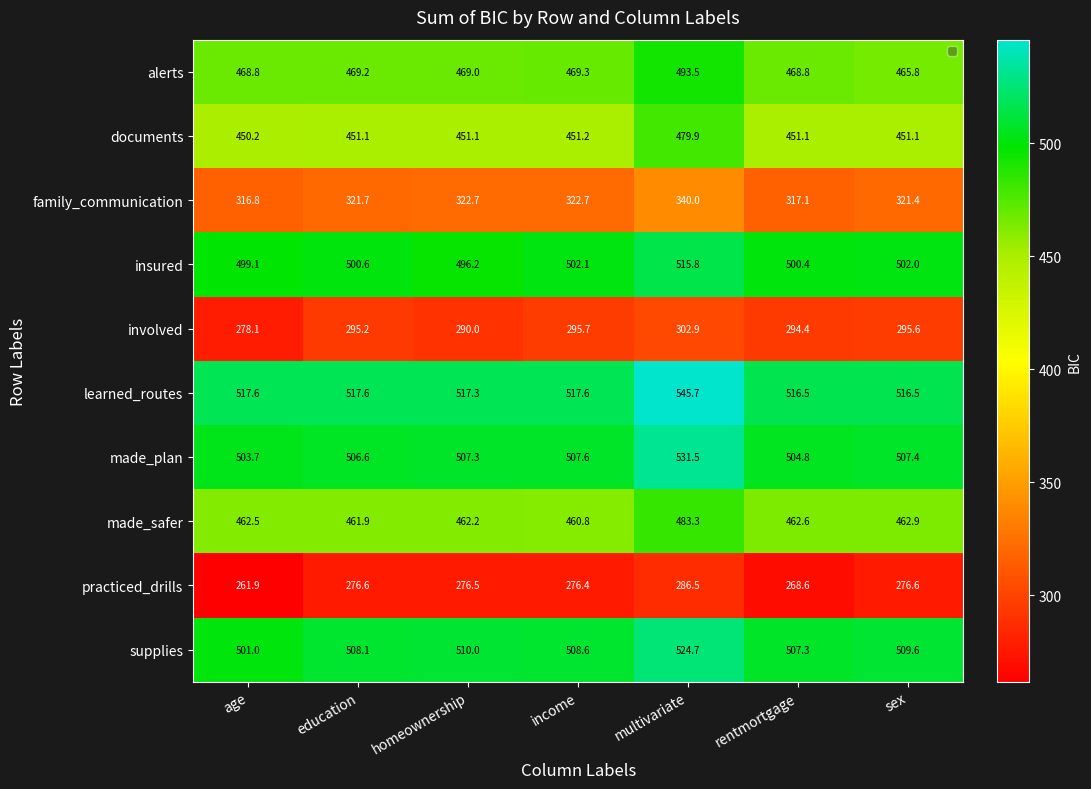

What is the difference between the maximum and minimum values in the family_communication series?

23.2